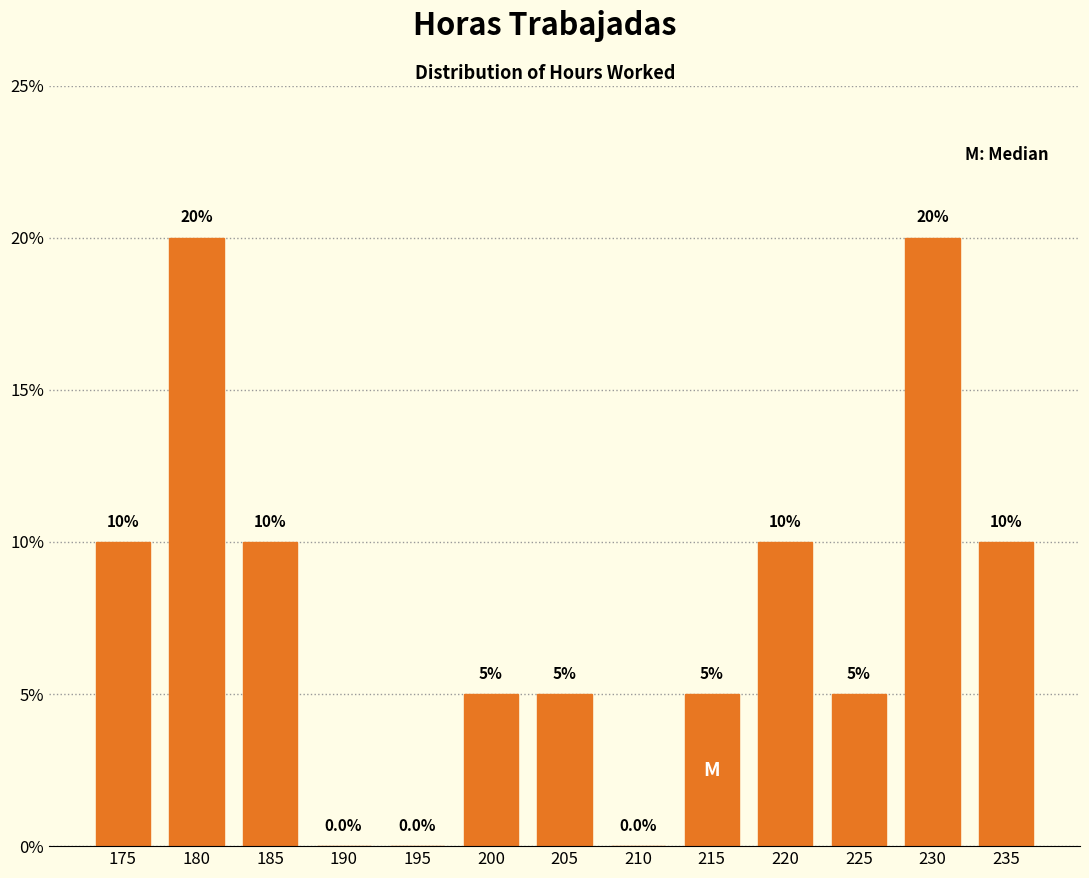

Reading left to right, extract all data points from this chart.

175=10	180=20	185=10	190=0	195=0	200=5	205=5	210=0	215=5	220=10	225=5	230=20	235=10